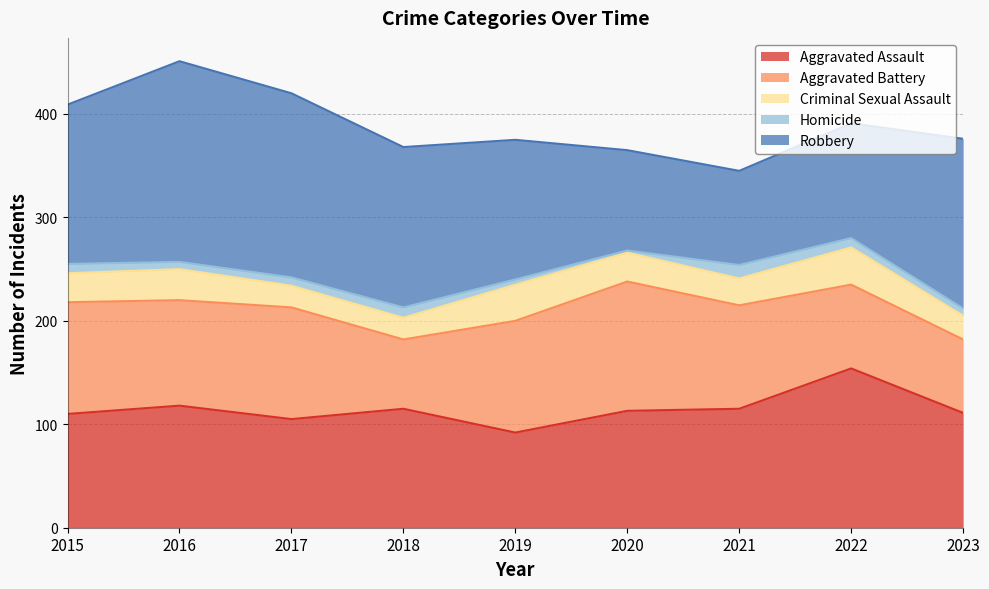

What is the difference between the highest and lowest values at 2017?

170